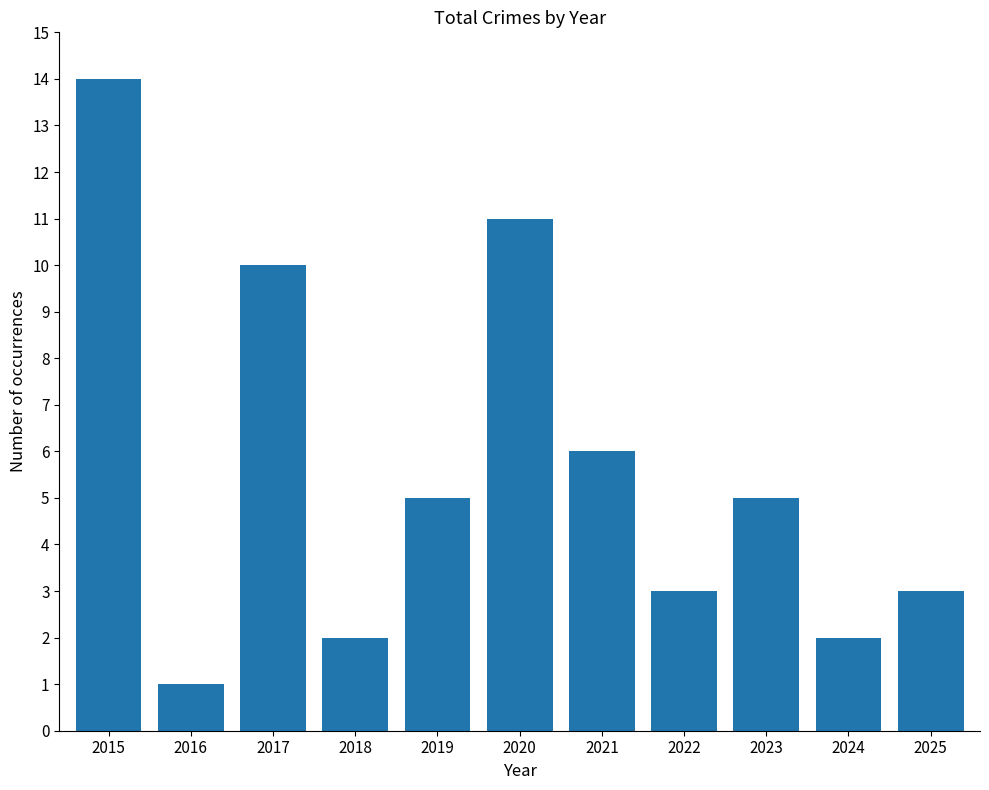

Is it true that the value at 2017 is 10?

True